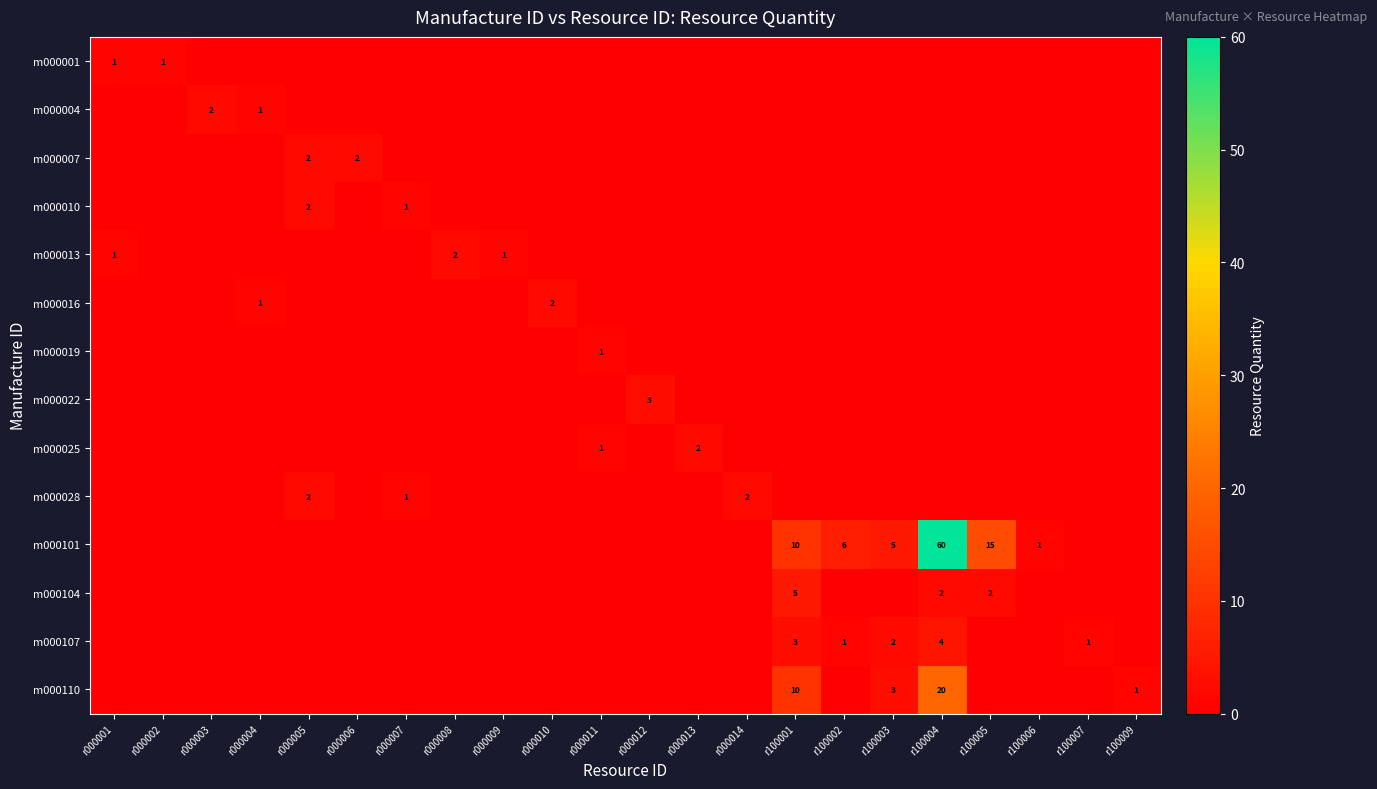

The value of m000110 at r100009 is 0. True or false?

False